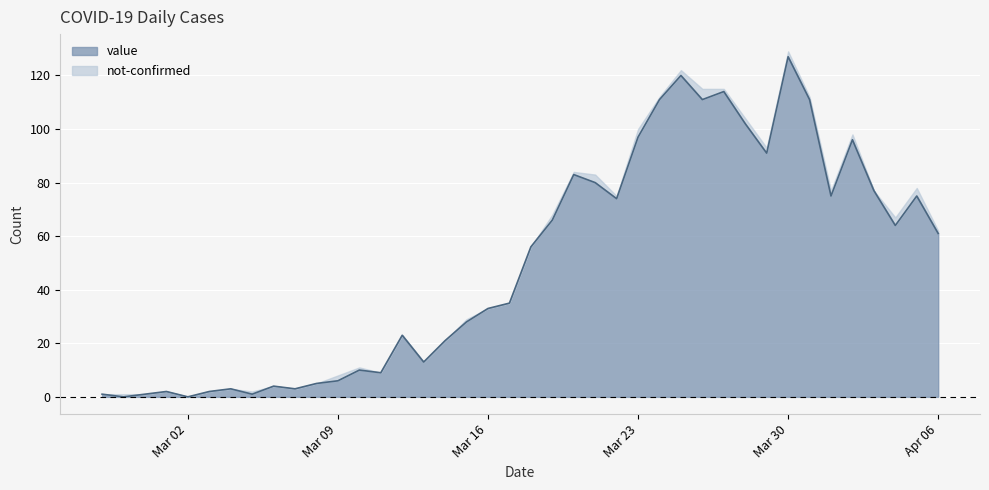

What is the change in value from 2020-03-15 to 2020-03-26?

+83